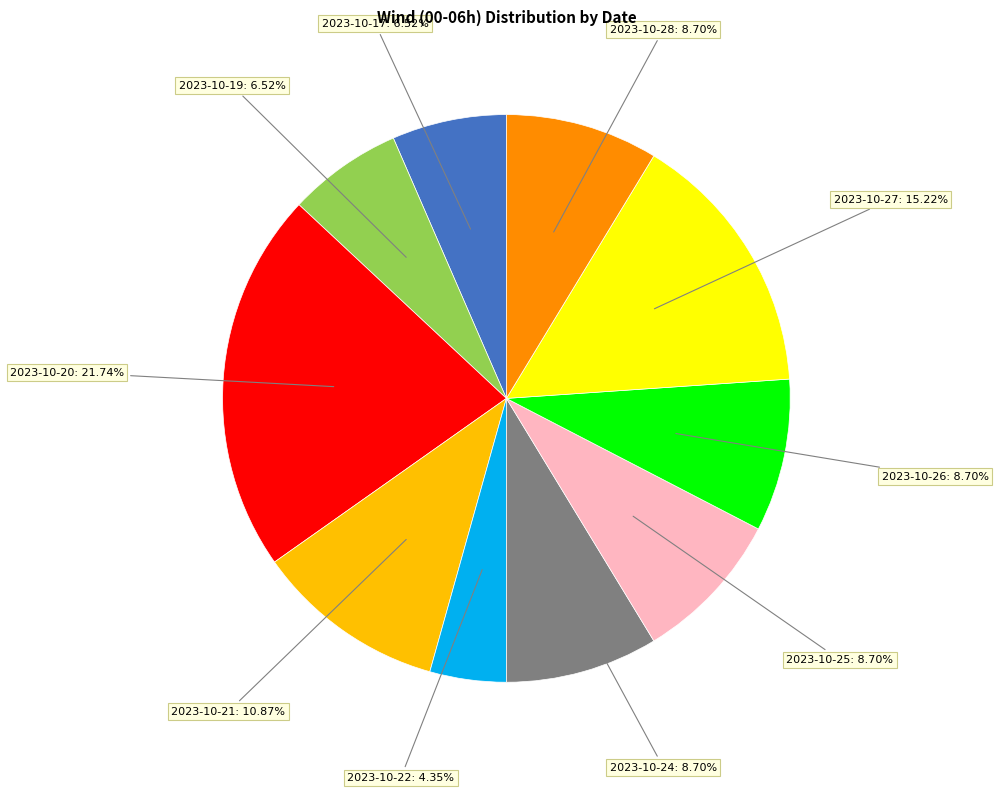

Is there a majority slice in this chart?

No